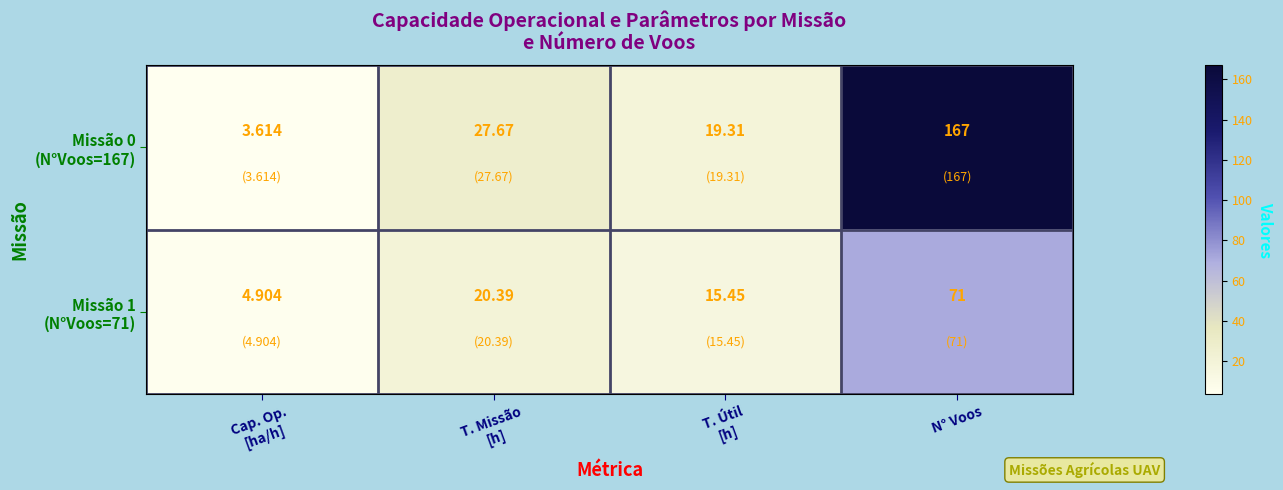

At how many categories does at least one series exceed 8?

3